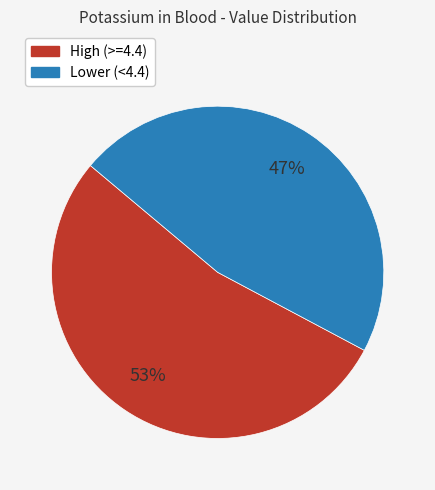

To the nearest percent, what is the average slice percentage?

50%